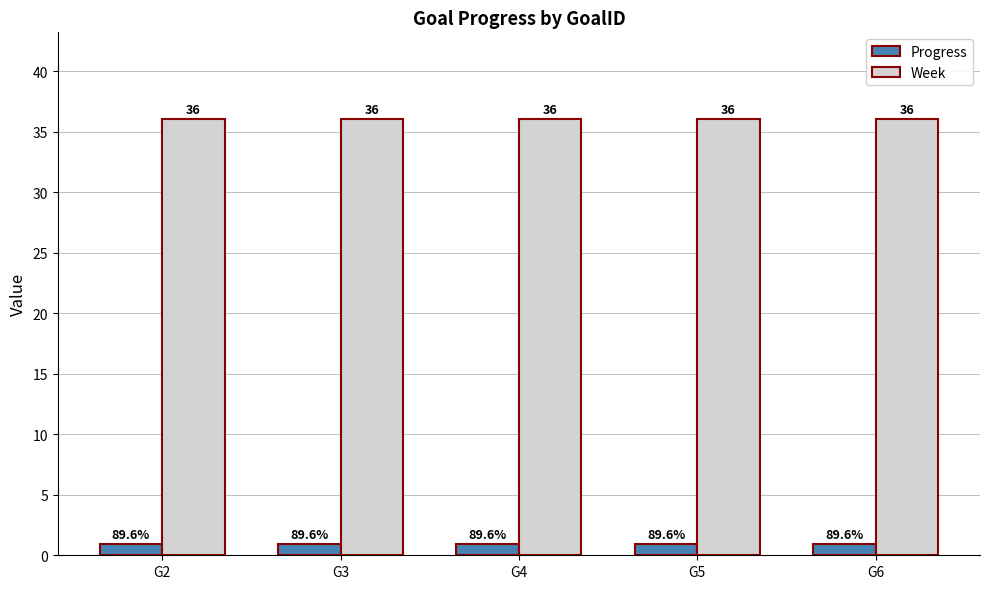

What is the maximum value shown in the chart?

36.0